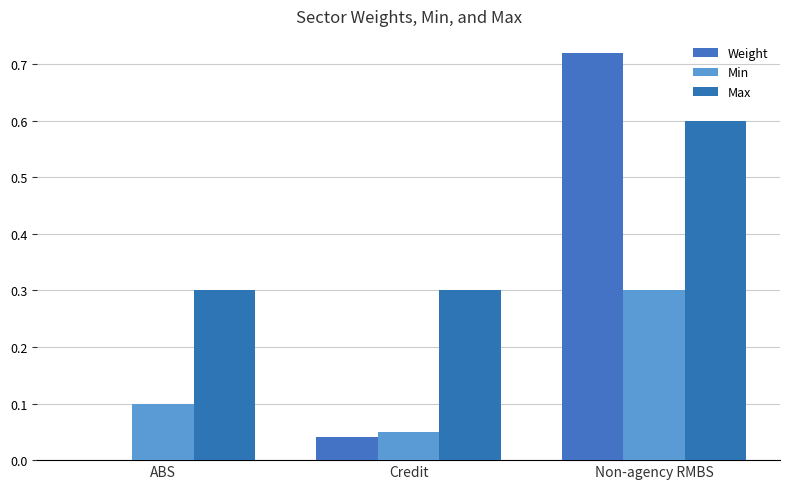

Where is Max nearest to the value 0?

ABS